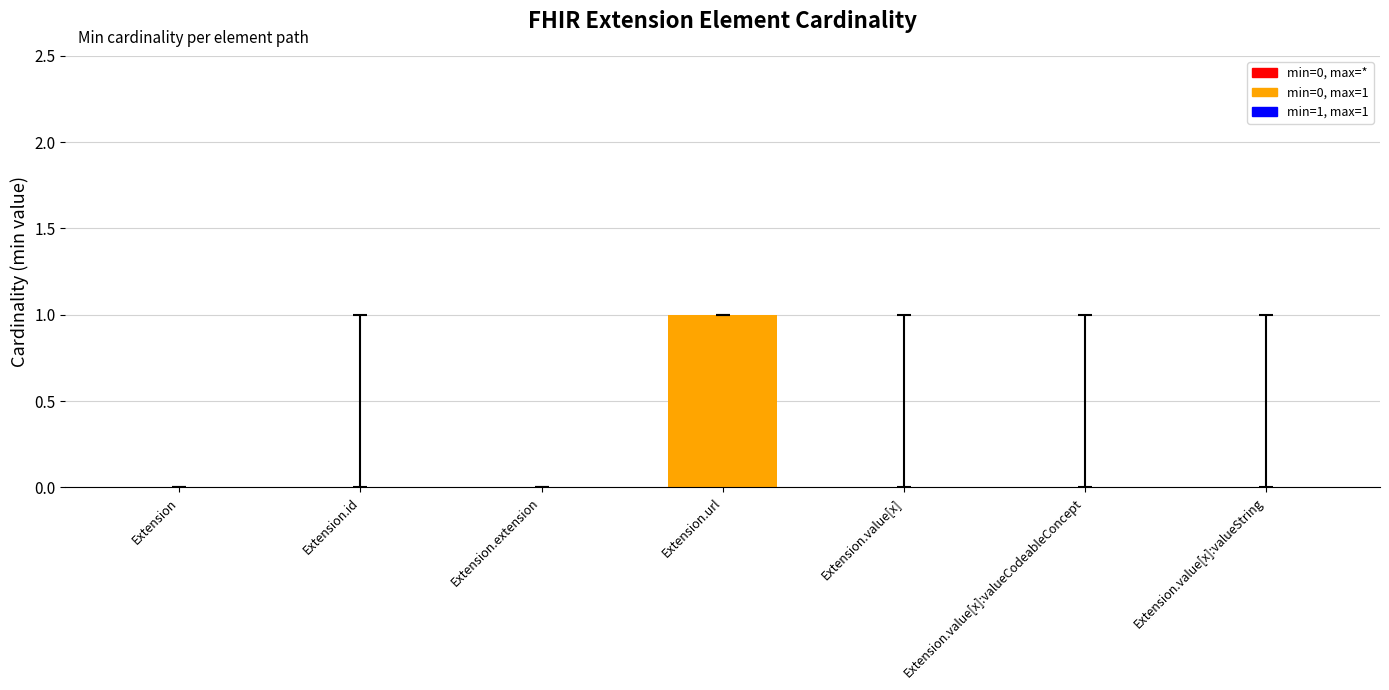

How many values are between 0 and 1?

7